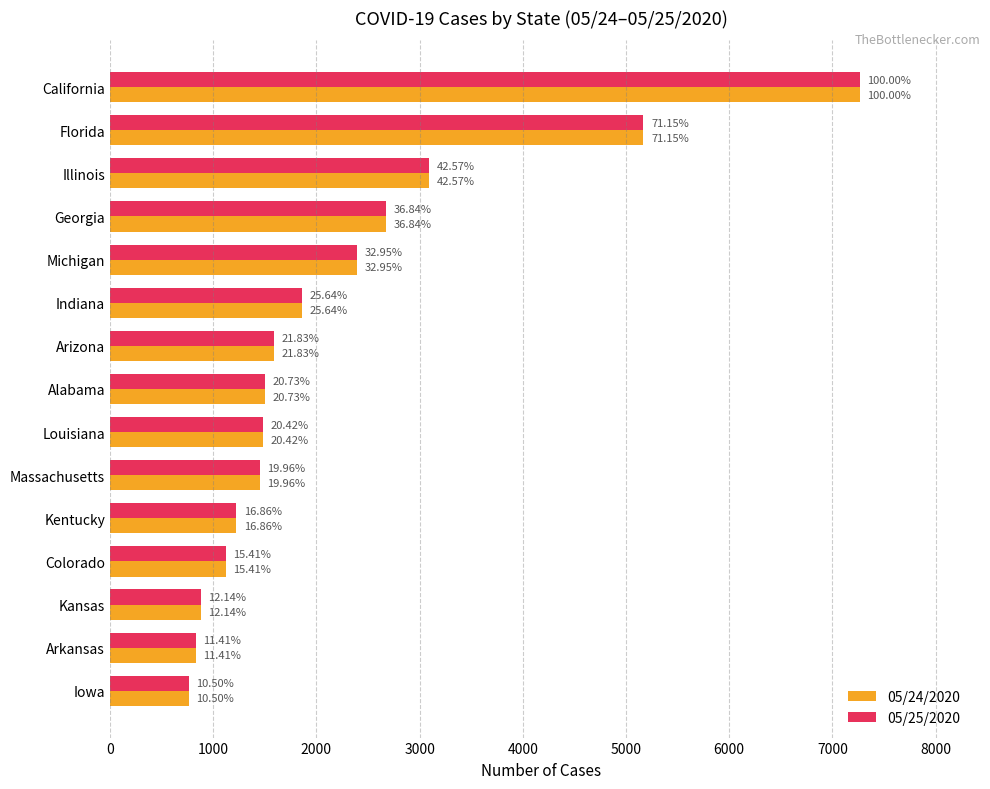

What are all the series names shown in the legend?

05/24/2020, 05/25/2020